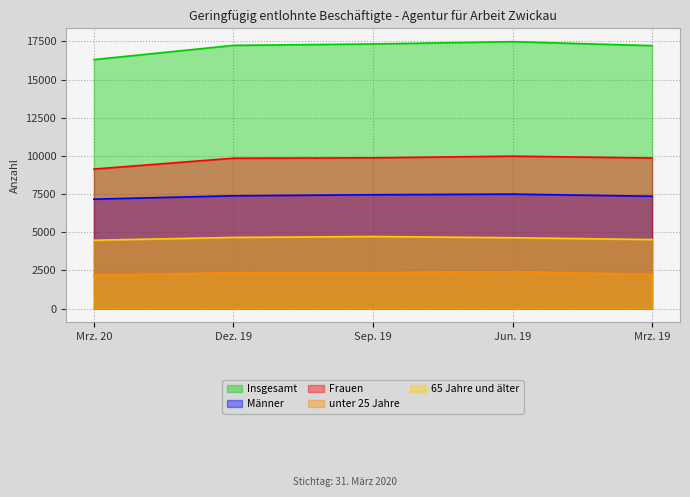

What is the sum of all 65 Jahre und älter values?

23026